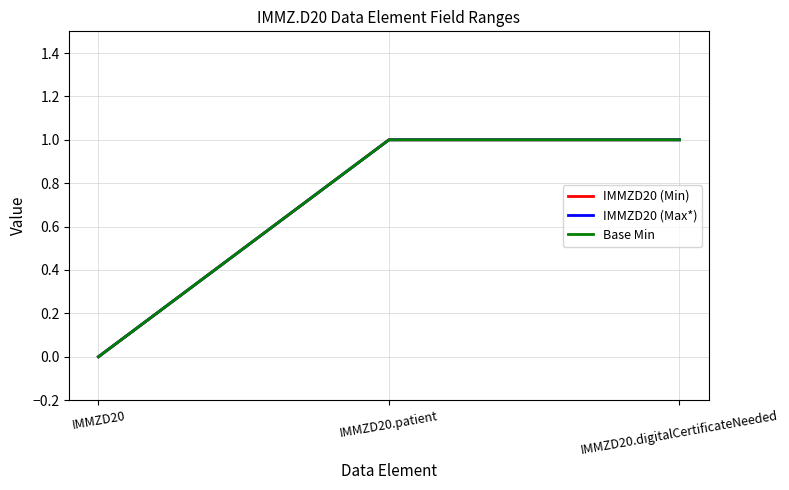

Is this an area chart (filled region under the line)?

No